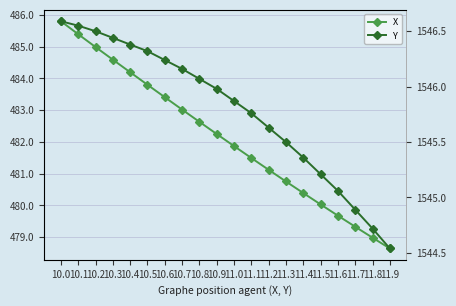

Rank the series by their average value, from lowest to highest.

X, Y